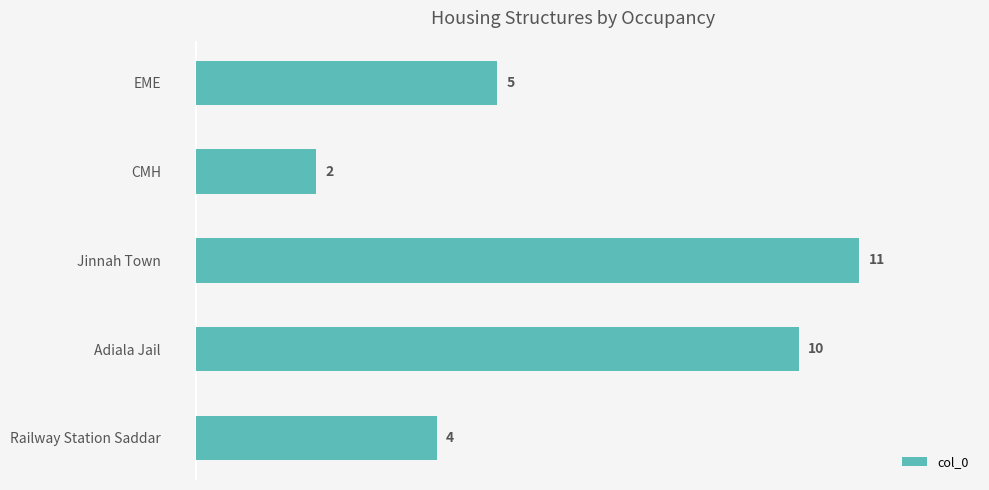

Reading bottom to top, transcribe all the data shown in this chart.

4	10	11	2	5